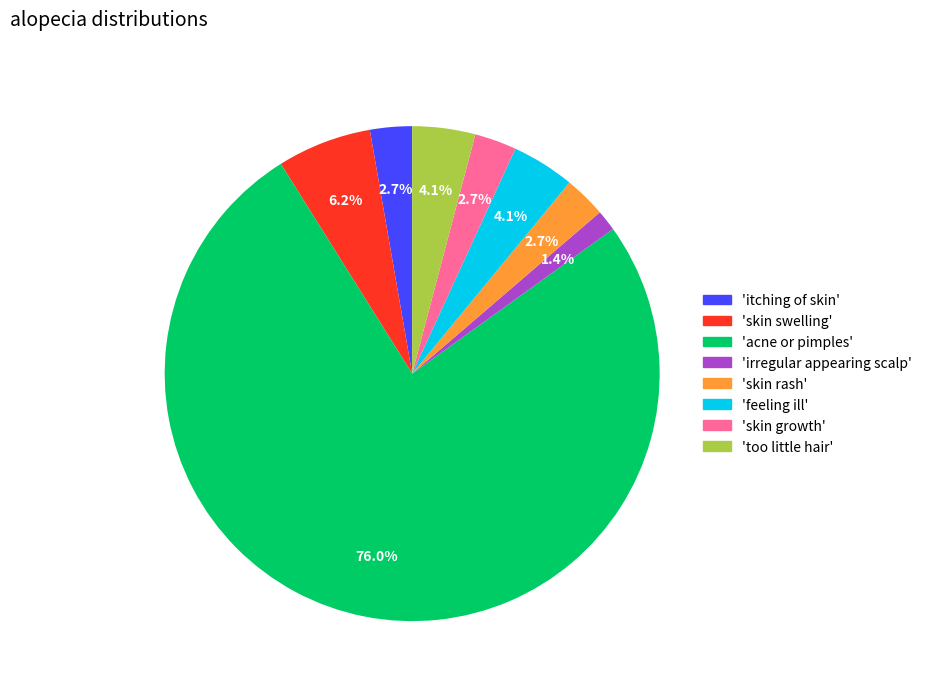

Is there any slice that represents more than half of the pie?

Yes